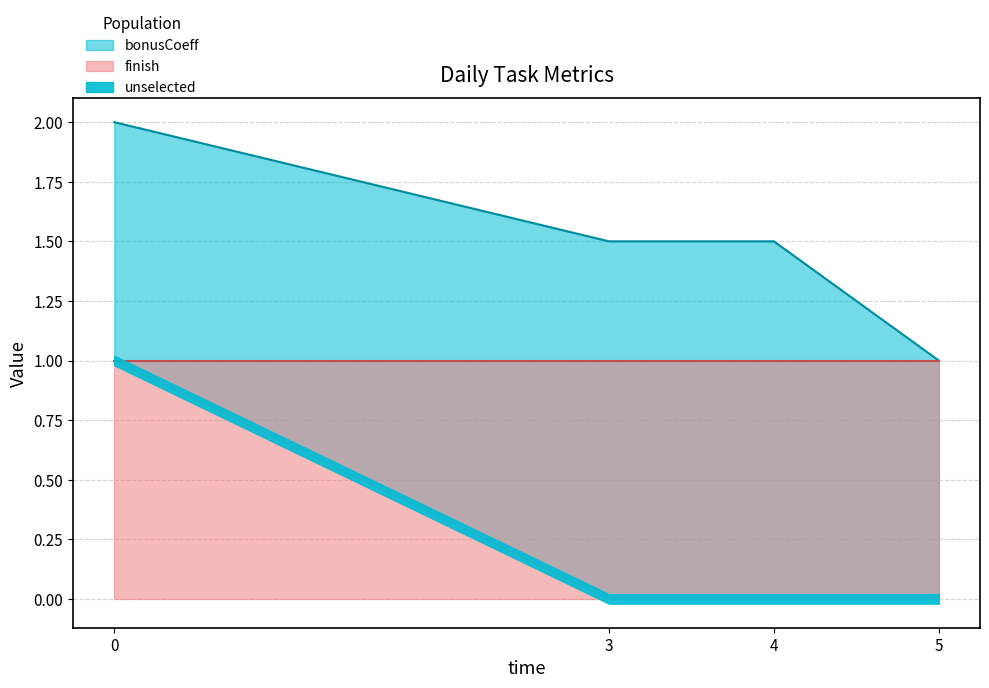

True or false: finish has more than 0 interior local peaks.

False